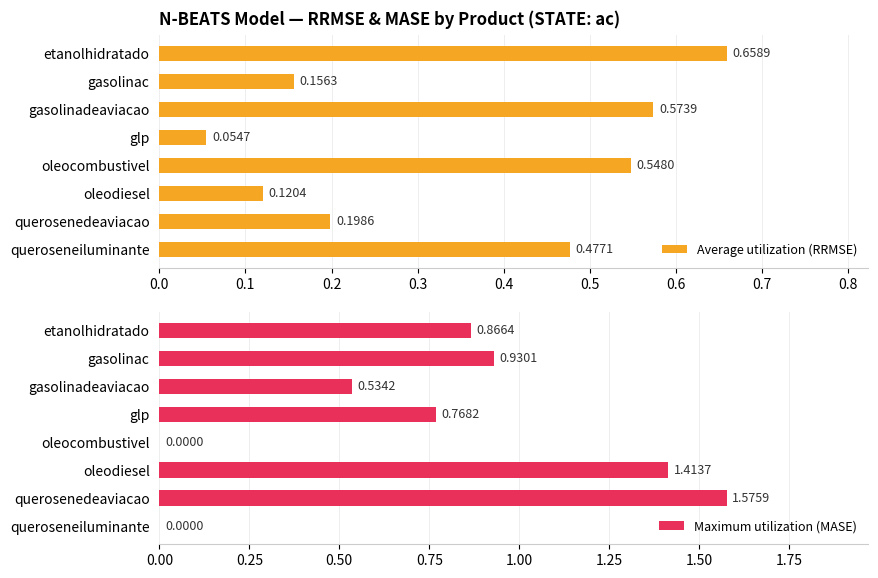

List the labels in order of Average utilization (RRMSE) value, smallest first.

glp, oleodiesel, gasolinac, querosenedeaviacao, queroseneiluminante, oleocombustivel, gasolinadeaviacao, etanolhidratado